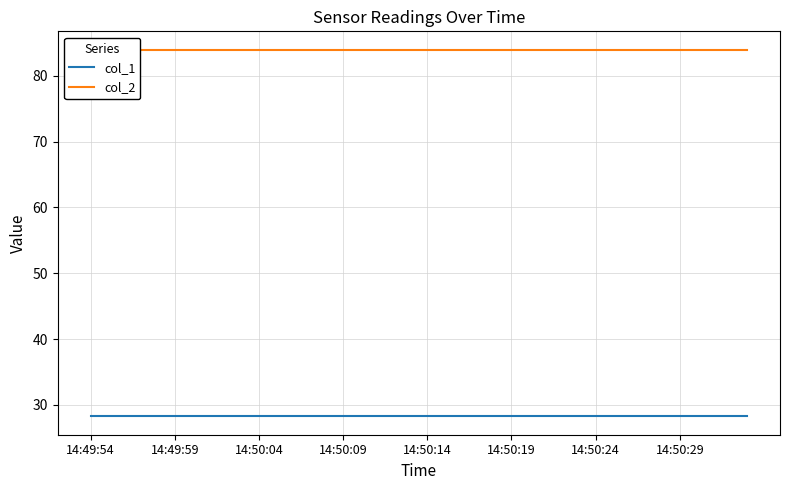

What are all the series names shown in the legend?

col_1, col_2